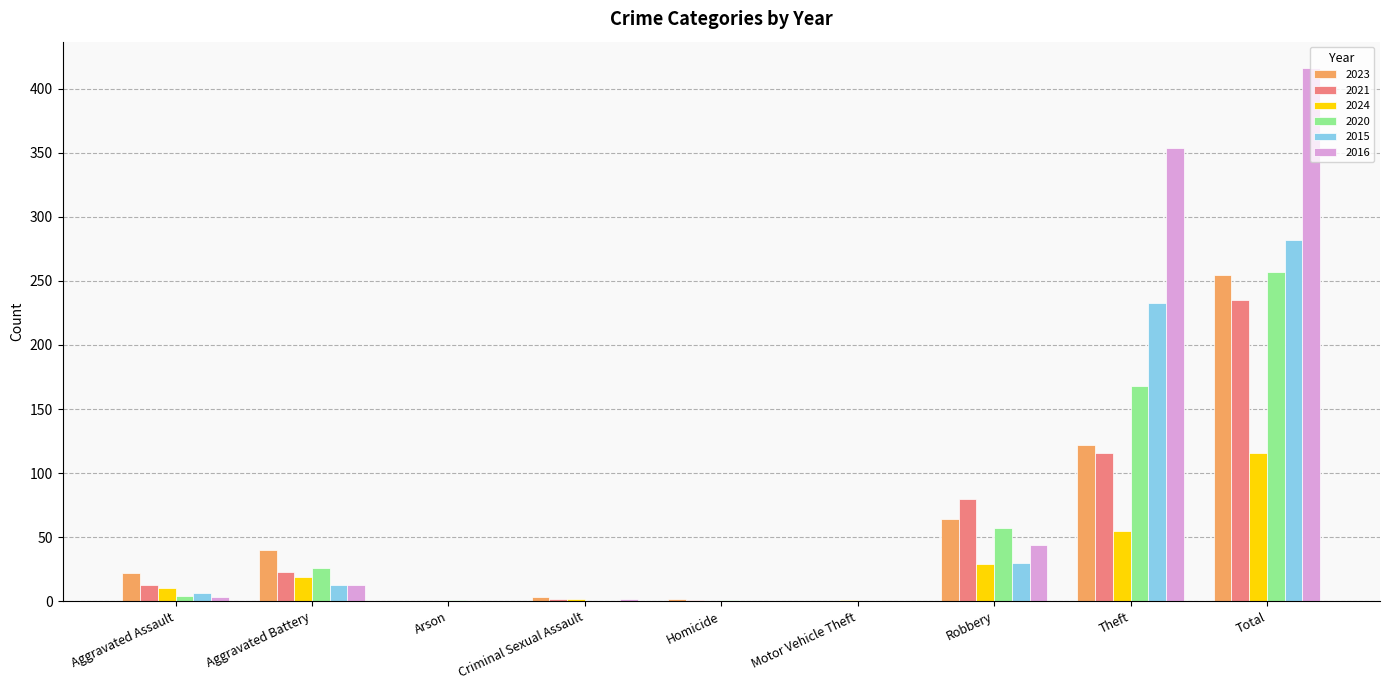

Which series has the largest total across all categories?

2016